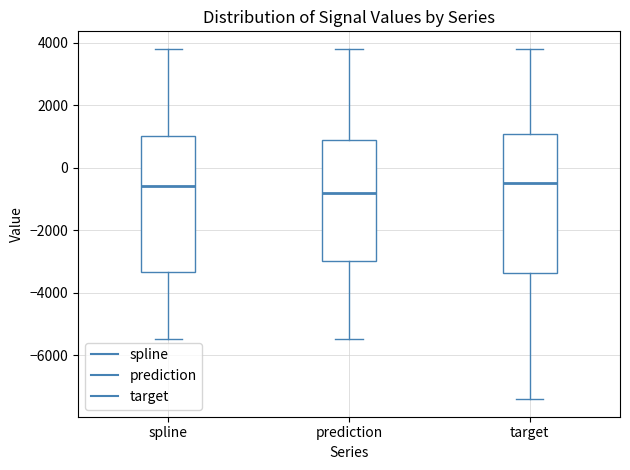

Where is the upper edge of the box for target on the y-axis? The values are not printed on the chart, so give them approximately, as read against the axis.

1000